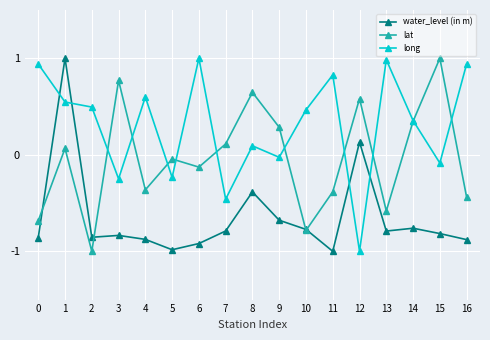

True or false: long and lat cross at least once.

True